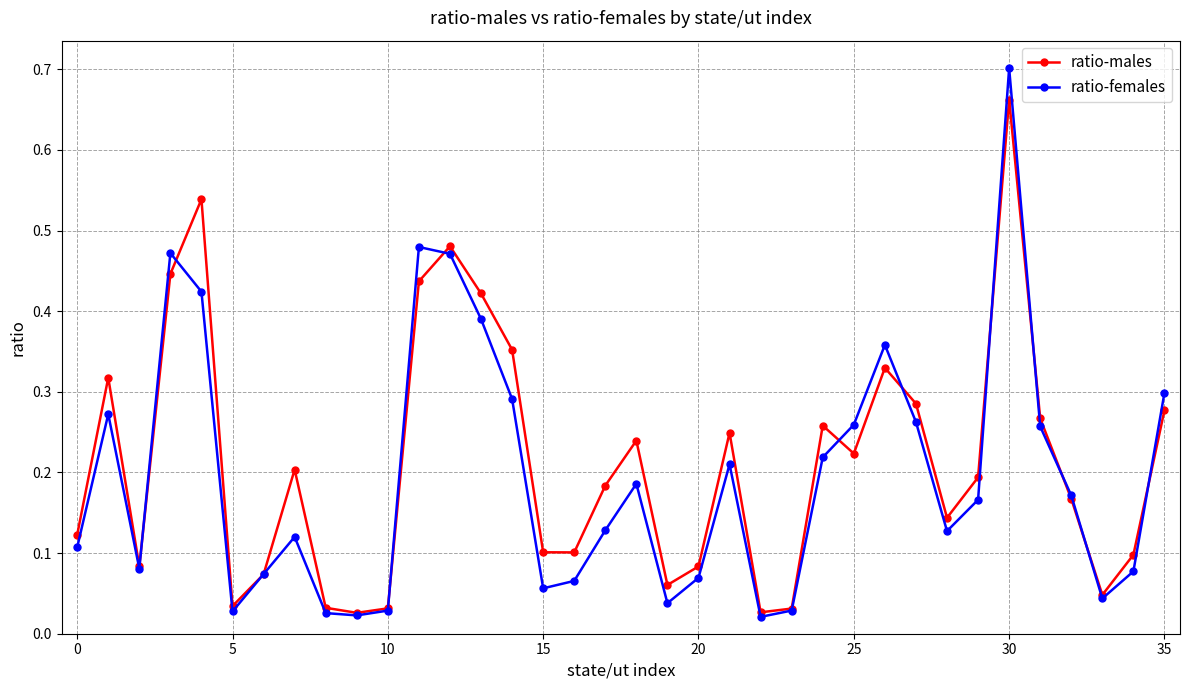

List the series in order of their peak value, lowest first.

ratio-males, ratio-females